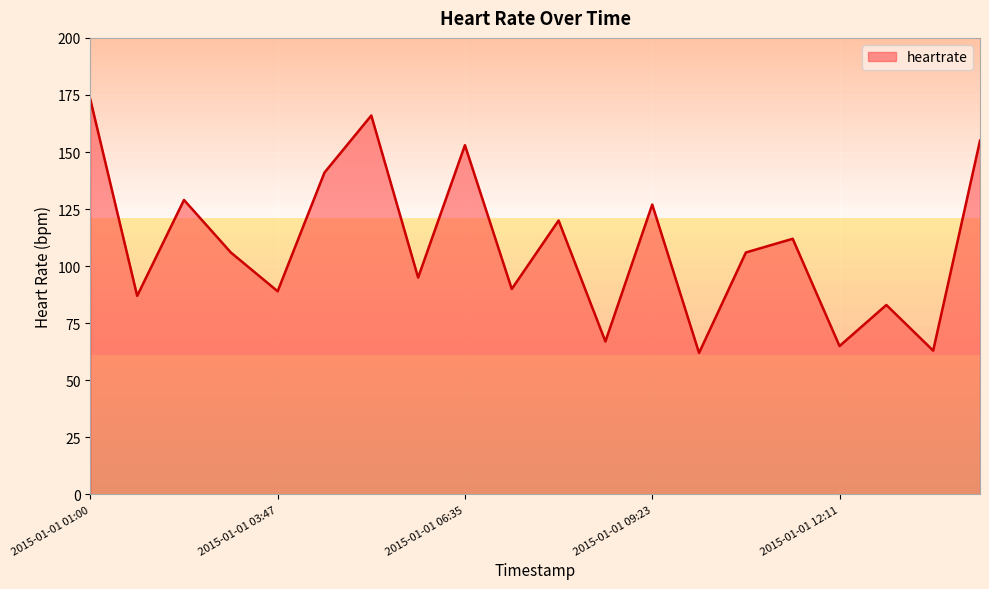

What is the sum of all values?

2189